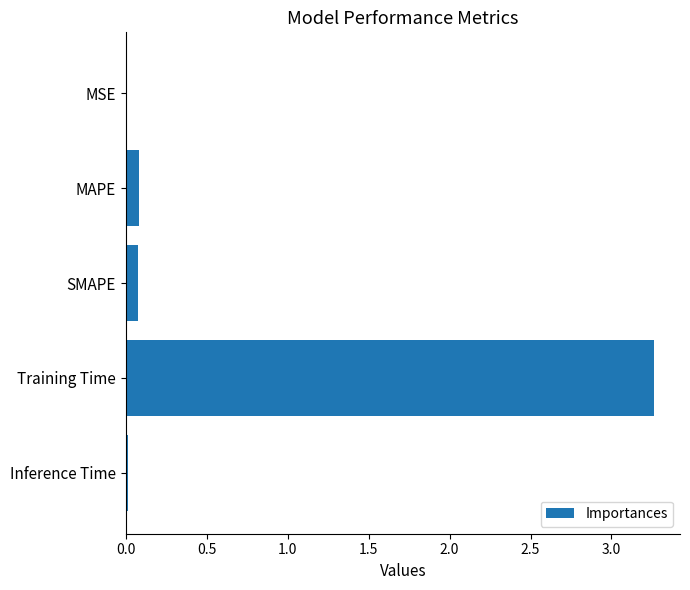

What is the sum of all values?

3.4